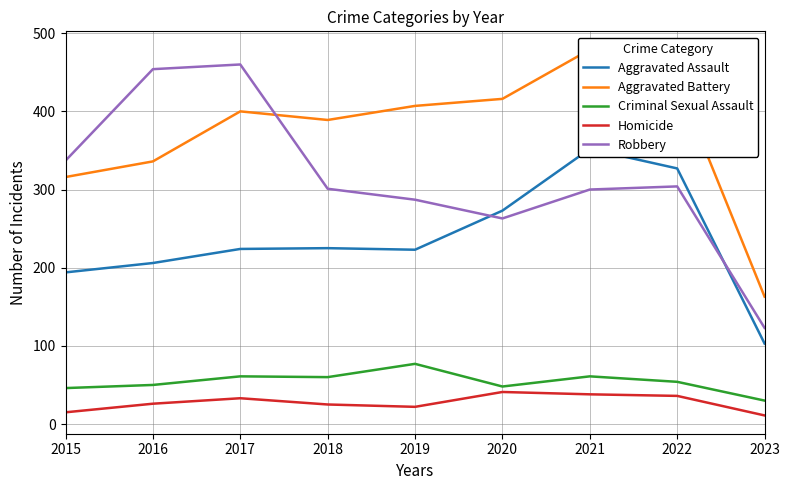

Rank the series by their maximum value, from lowest to highest.

Homicide, Criminal Sexual Assault, Aggravated Assault, Robbery, Aggravated Battery